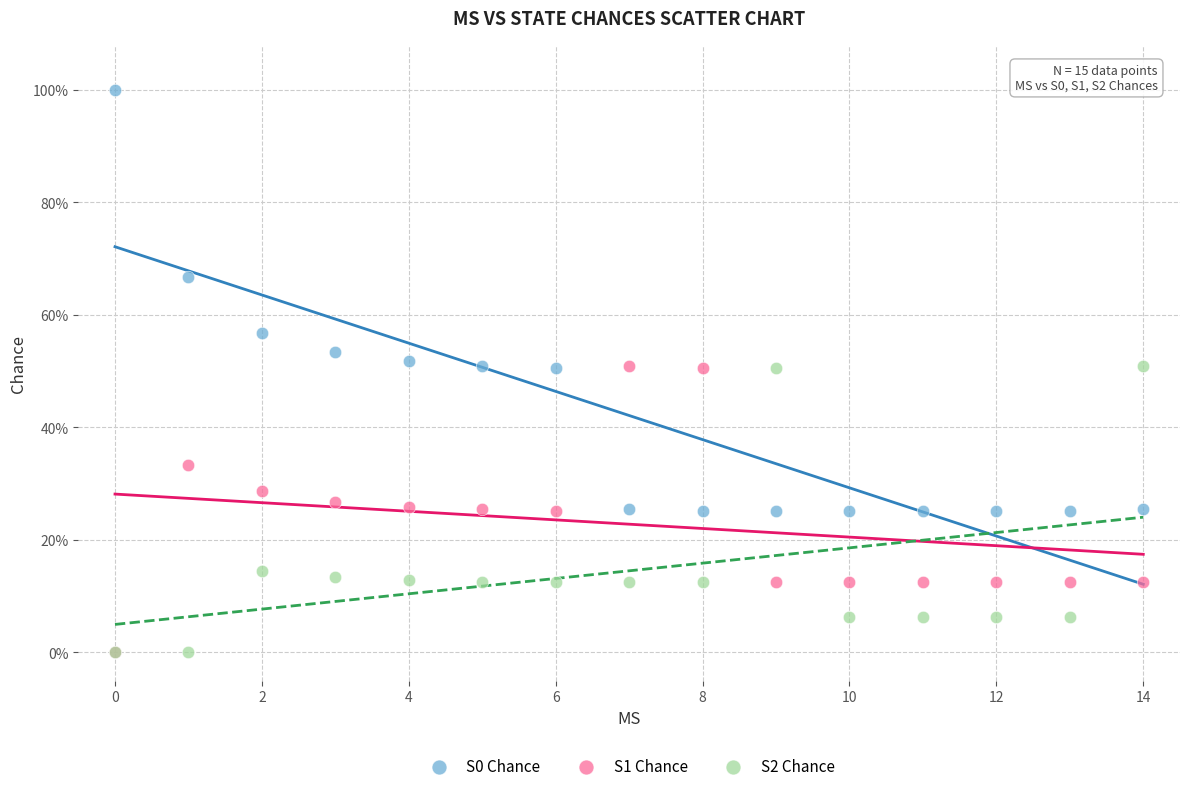

Which series reaches the maximum Y coordinate?

S0 Chance